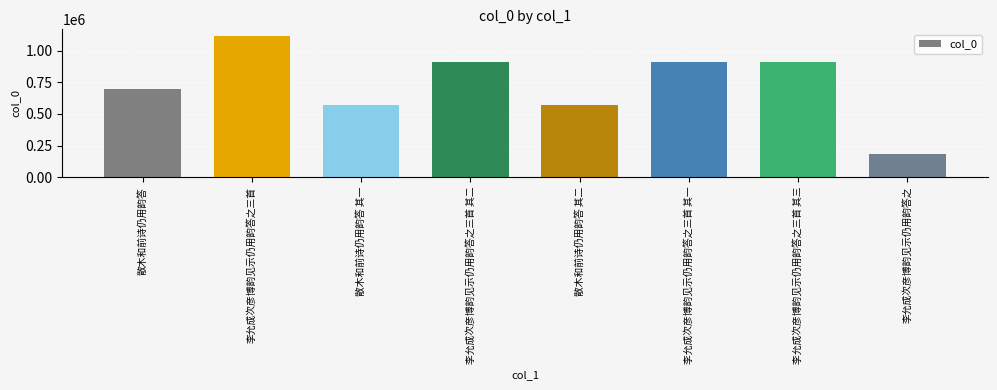

How many bars are there in total?

8